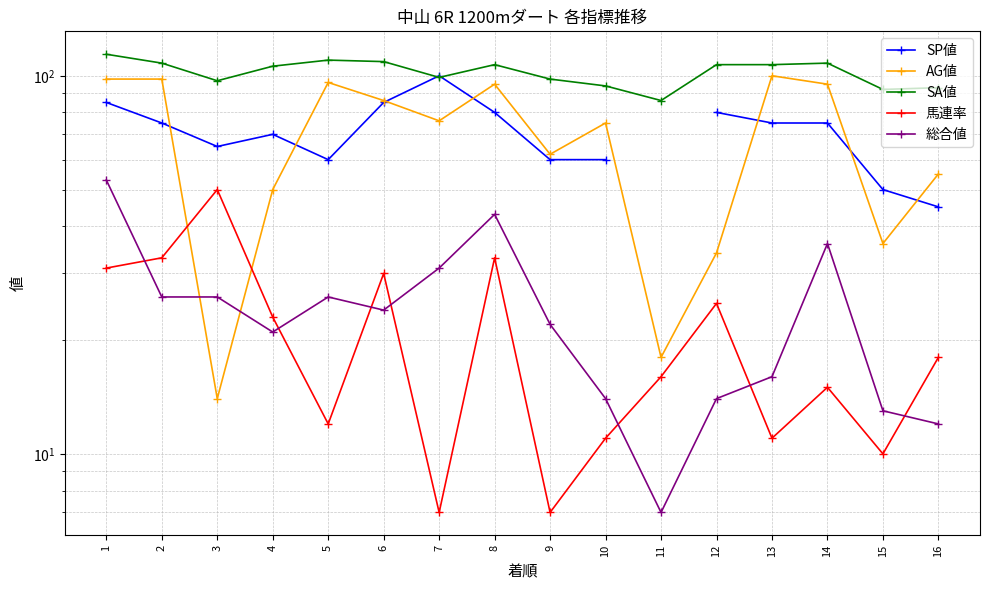

Count the number of data series in this chart.

5